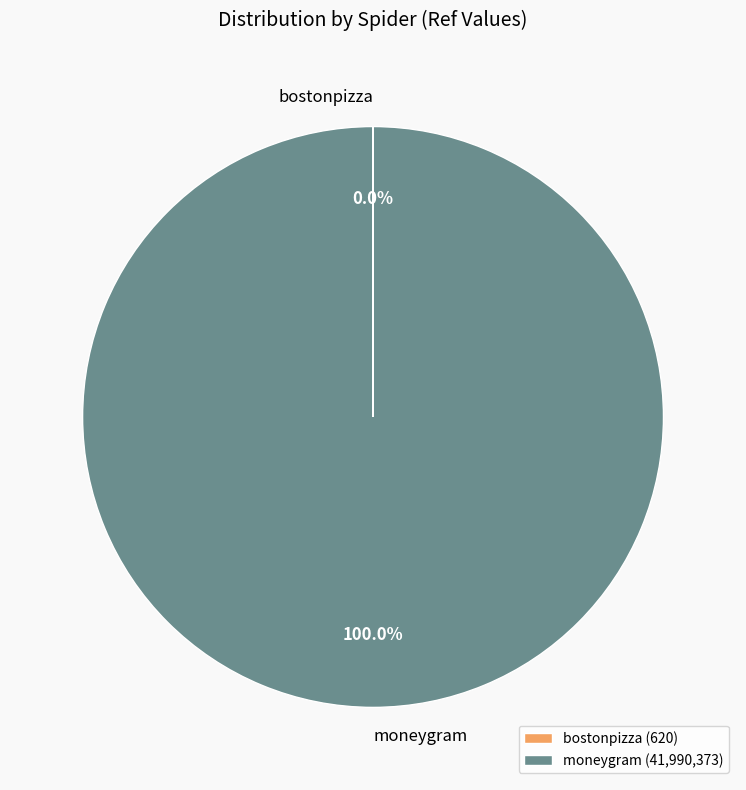

Is there a majority slice in this chart?

Yes